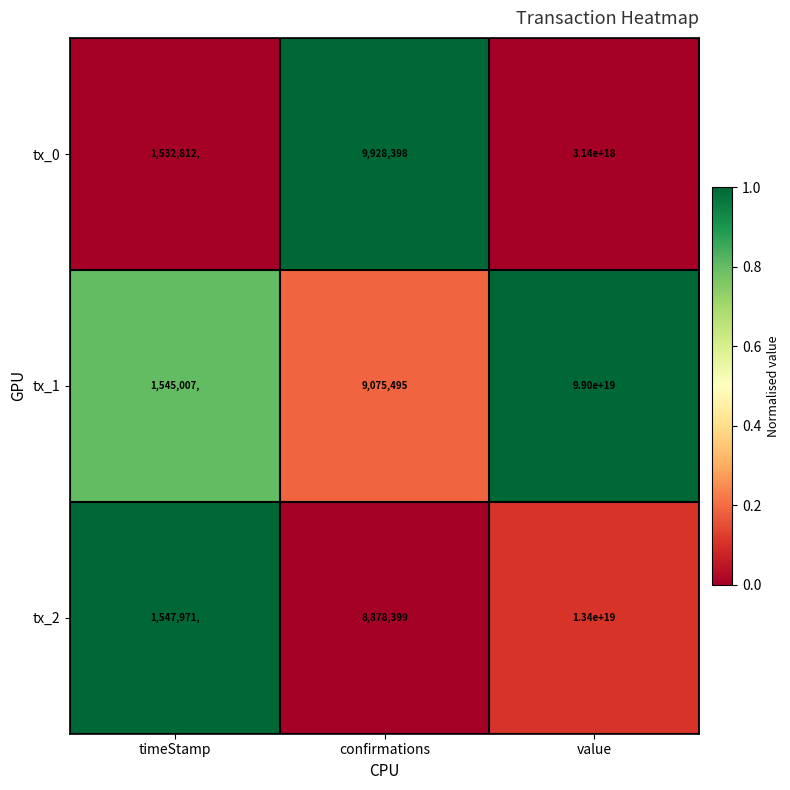

Which series has the largest total across all categories?

tx_1